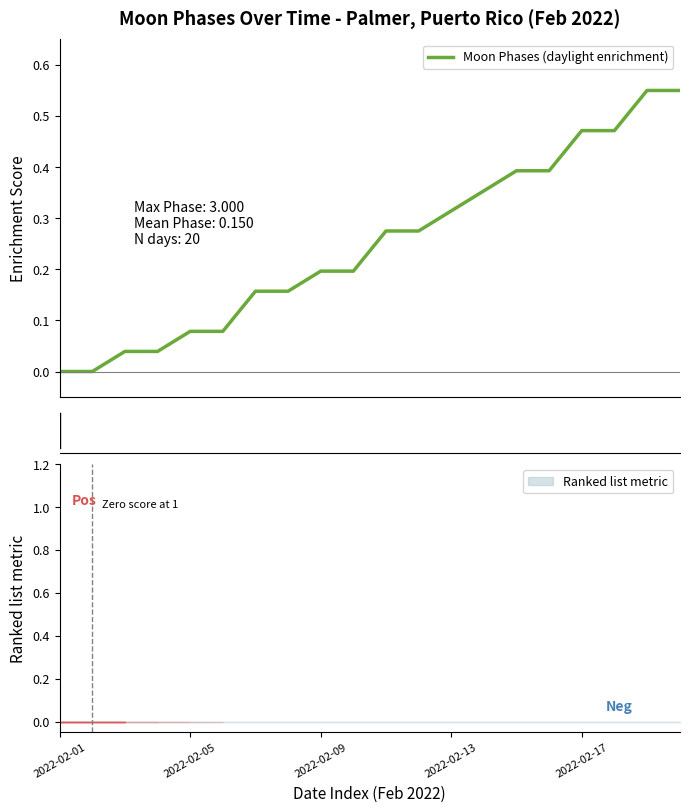

Does the chart display data point markers on the line(s)?

No